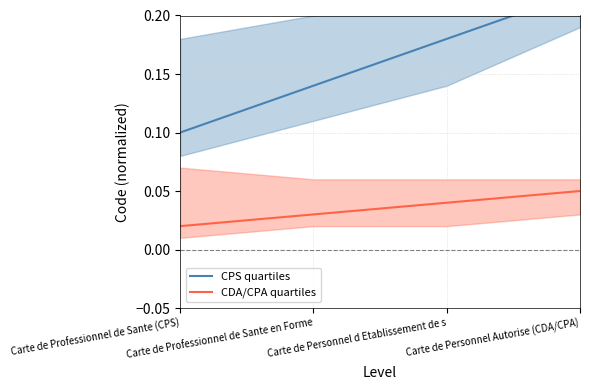

At which category is the sum across all series the highest?

Carte de Personnel Autorise (CDA/CPA)